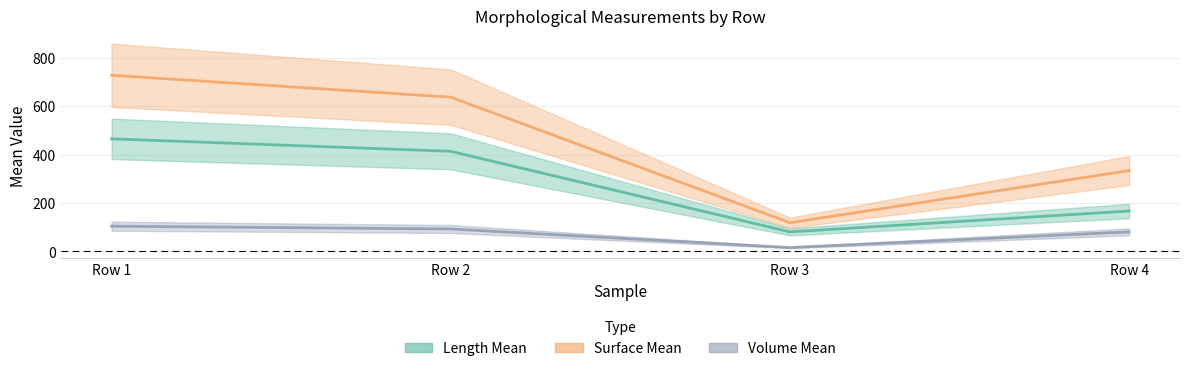

Rank the series by their maximum value, from lowest to highest.

Volume Mean, Length Mean, Surface Mean